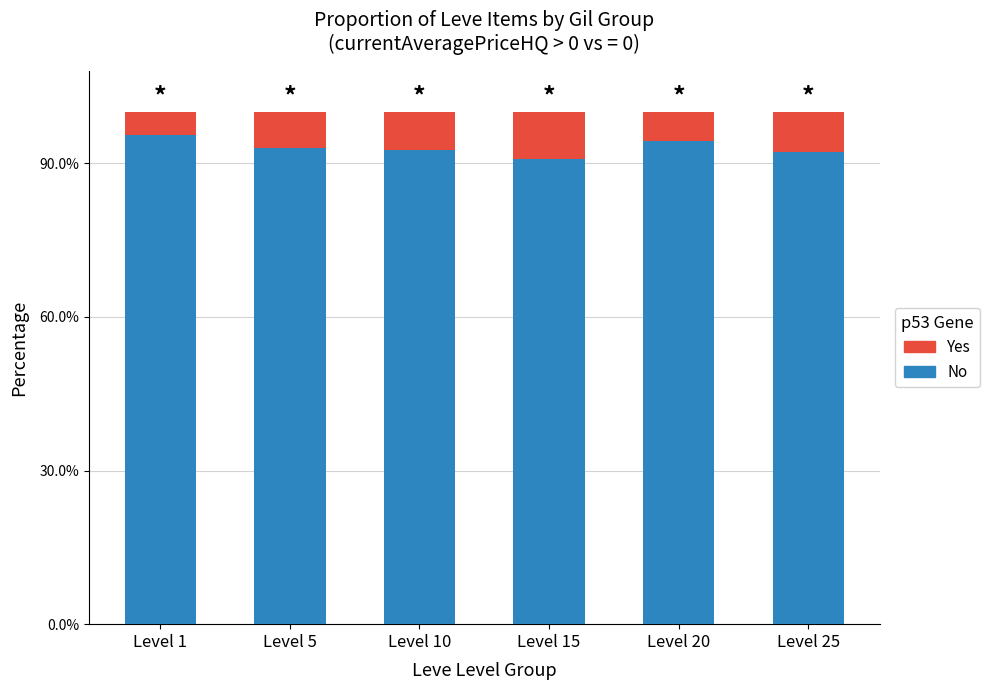

What is the sum of all Yes values?

0.4